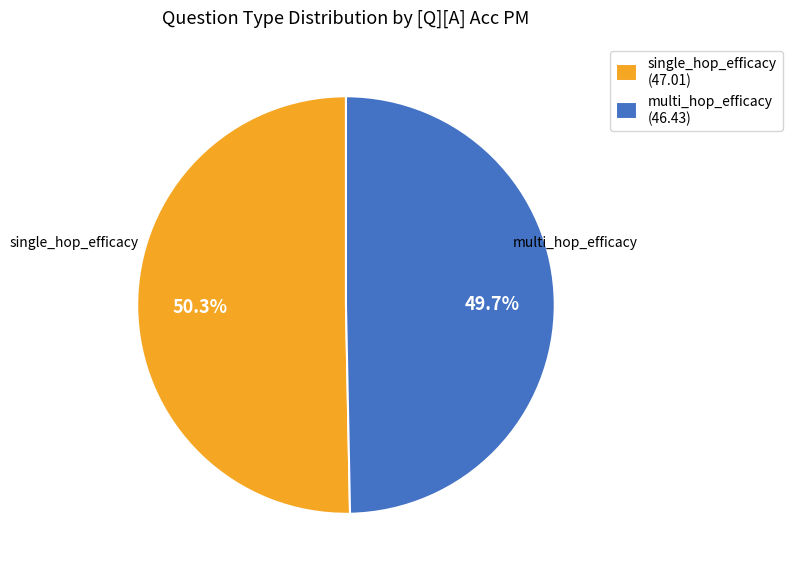

Is there a majority slice in this chart?

Yes